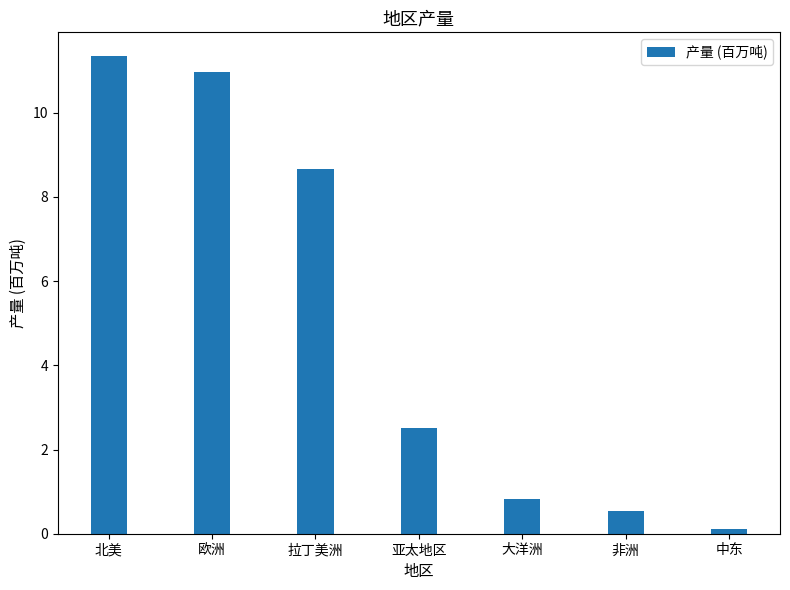

Reading left to right, extract all data points from this chart.

11.3	11.0	8.7	2.5	0.8	0.5	0.1